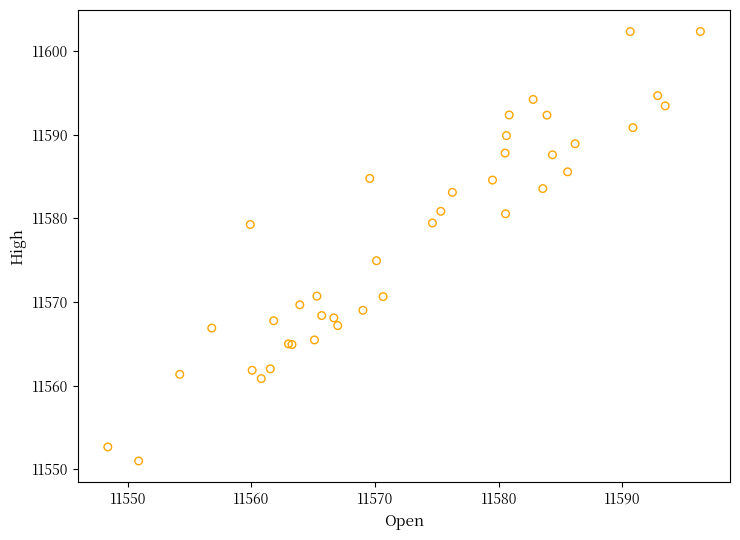

What Y value in the scatter plot is closest to 11576?

11574.9